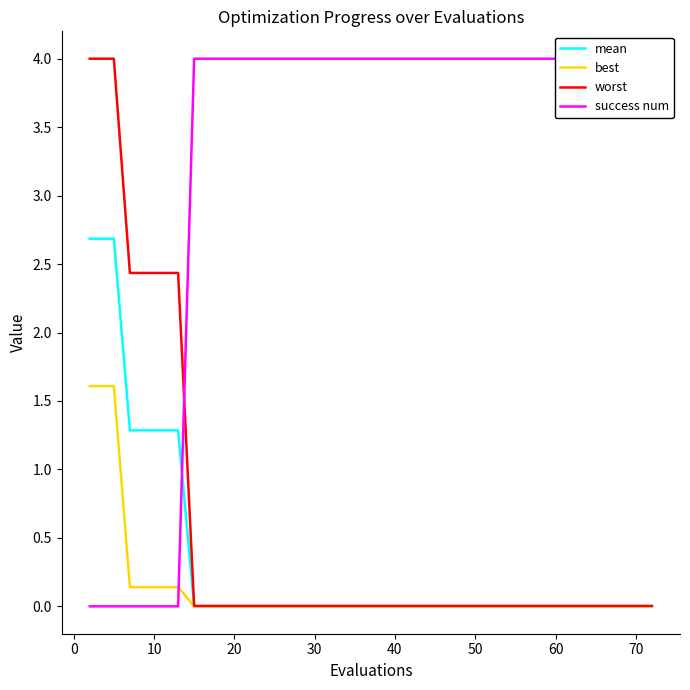

Reading left to right, transcribe all the data shown in this chart.

mean: 2.7	2.7	2.7	1.3	1.3	1.3	1.3	0.0	0.0	0.0	0.0	0.0	0.0	0.0	0.0	0.0	0.0	0.0	0.0	0.0	0.0	0.0	0.0	0.0	0.0	0.0	0.0	0.0	0.0	0.0	0.0	0.0	0.0	0.0	0.0	0.0	0.0	0.0	0.0	0.0
best: 1.6	1.6	1.6	0.1	0.1	0.1	0.1	0.0	0.0	0.0	0.0	0.0	0.0	0.0	0.0	0.0	0.0	0.0	0.0	0.0	0.0	0.0	0.0	0.0	0.0	0.0	0.0	0.0	0.0	0.0	0.0	0.0	0.0	0.0	0.0	0.0	0.0	0.0	0.0	0.0
worst: 4.0	4.0	4.0	2.4	2.4	2.4	2.4	0.0	0.0	0.0	0.0	0.0	0.0	0.0	0.0	0.0	0.0	0.0	0.0	0.0	0.0	0.0	0.0	0.0	0.0	0.0	0.0	0.0	0.0	0.0	0.0	0.0	0.0	0.0	0.0	0.0	0.0	0.0	0.0	0.0
success num: 0.0	0.0	0.0	0.0	0.0	0.0	0.0	4.0	4.0	4.0	4.0	4.0	4.0	4.0	4.0	4.0	4.0	4.0	4.0	4.0	4.0	4.0	4.0	4.0	4.0	4.0	4.0	4.0	4.0	4.0	4.0	4.0	4.0	4.0	4.0	4.0	4.0	4.0	4.0	4.0